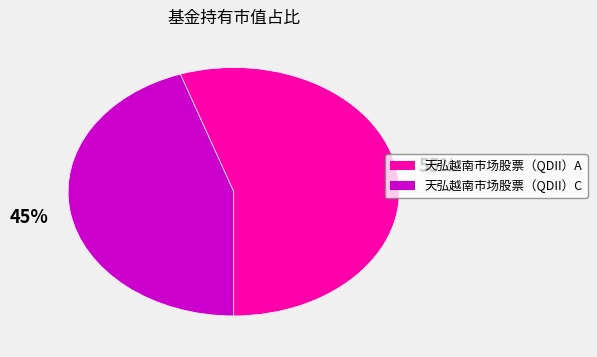

Which has a higher value, 天弘越南市场股票（QDII）C or 天弘越南市场股票（QDII）A?

天弘越南市场股票（QDII）A